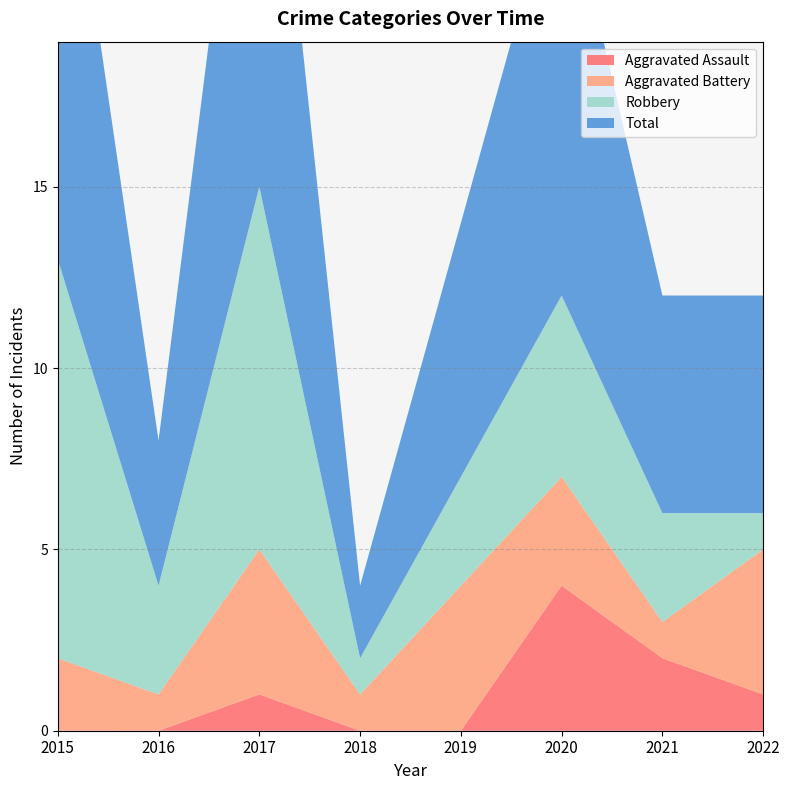

At how many categories does at least one series exceed 3?

7